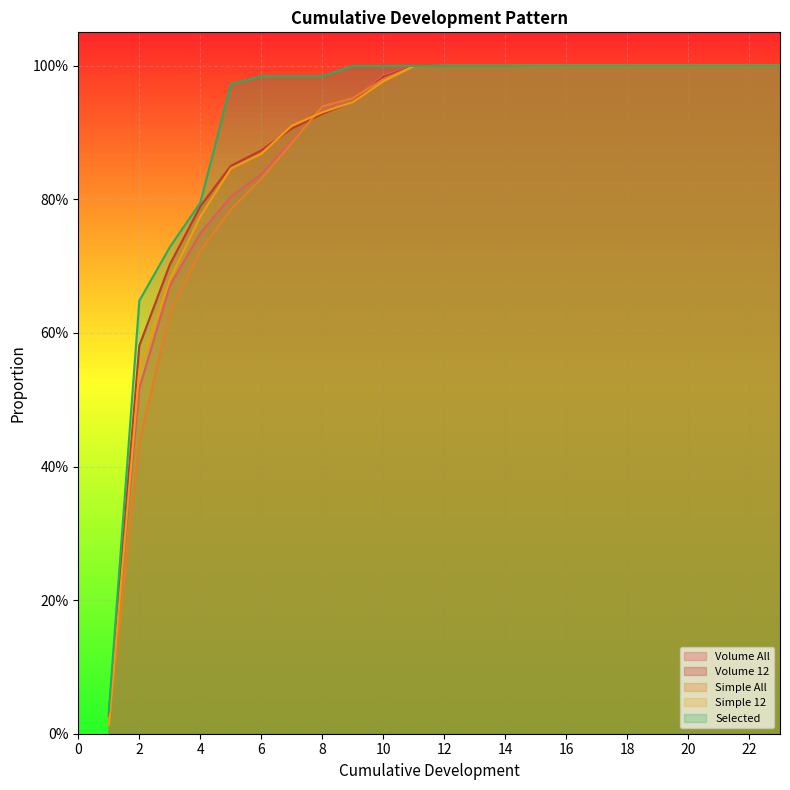

How many data points does each series have?

23